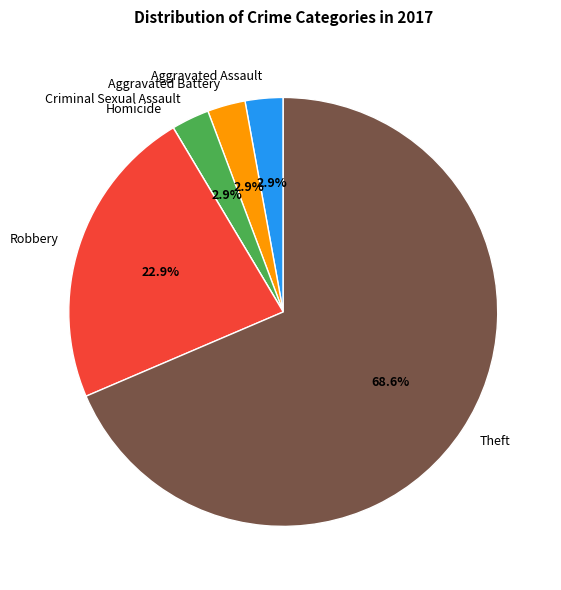

Which has a higher value, Aggravated Battery or Homicide?

Aggravated Battery